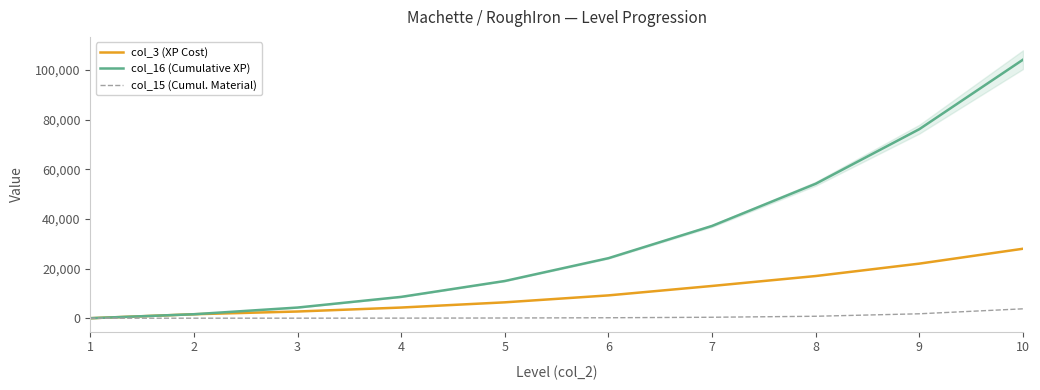

List the series in order of their overall mean, lowest first.

col_15 (Cumul. Material), col_3 (XP Cost), col_16 (Cumulative XP)